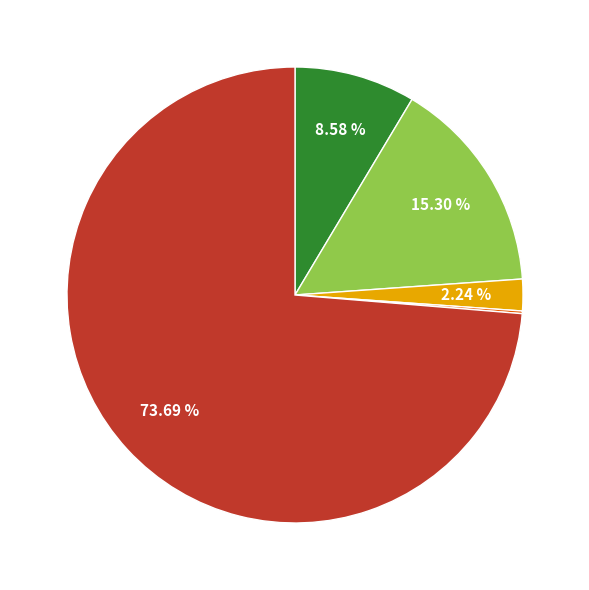

Is there a majority slice in this chart?

Yes